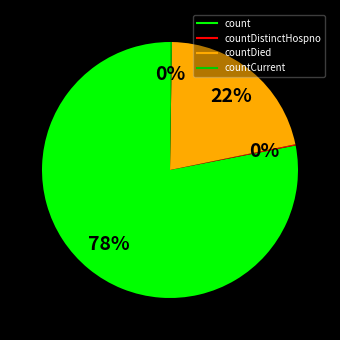

Does any single category account for the majority?

Yes